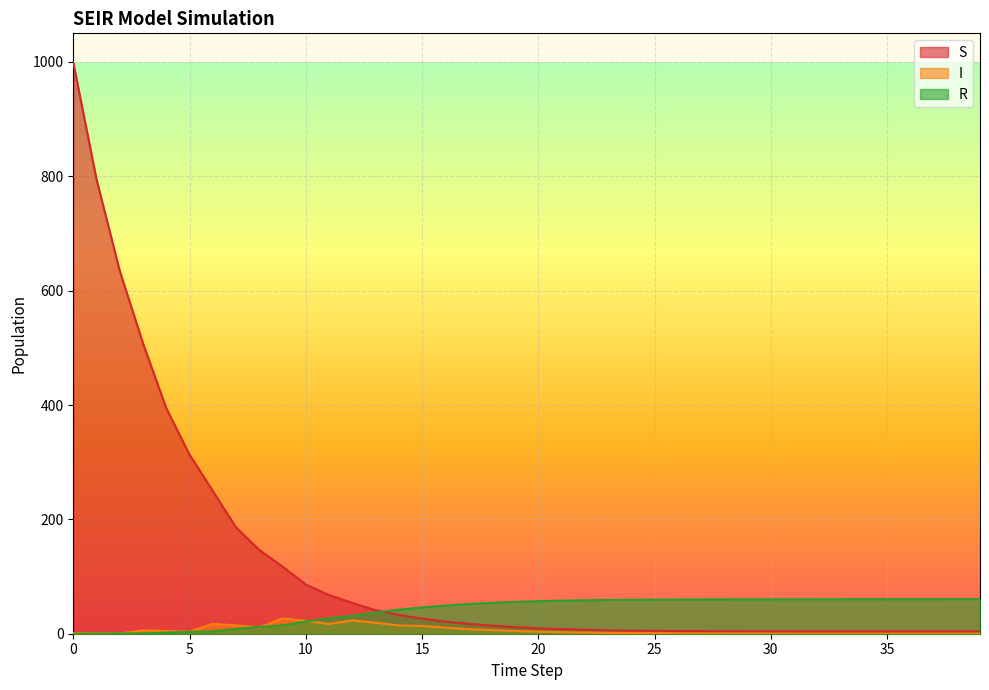

How many times do I and R cross each other?

3